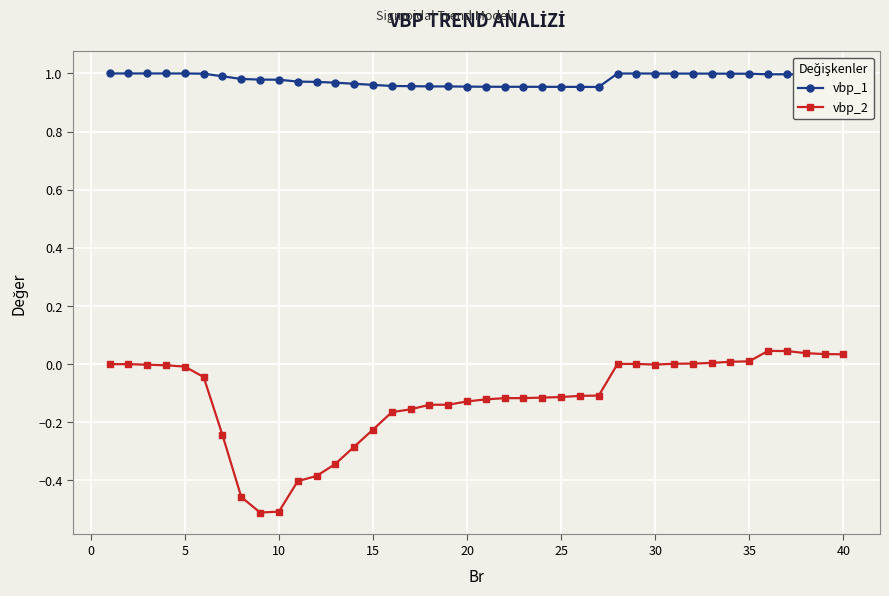

What is the sum of all vbp_1 values?

39.2